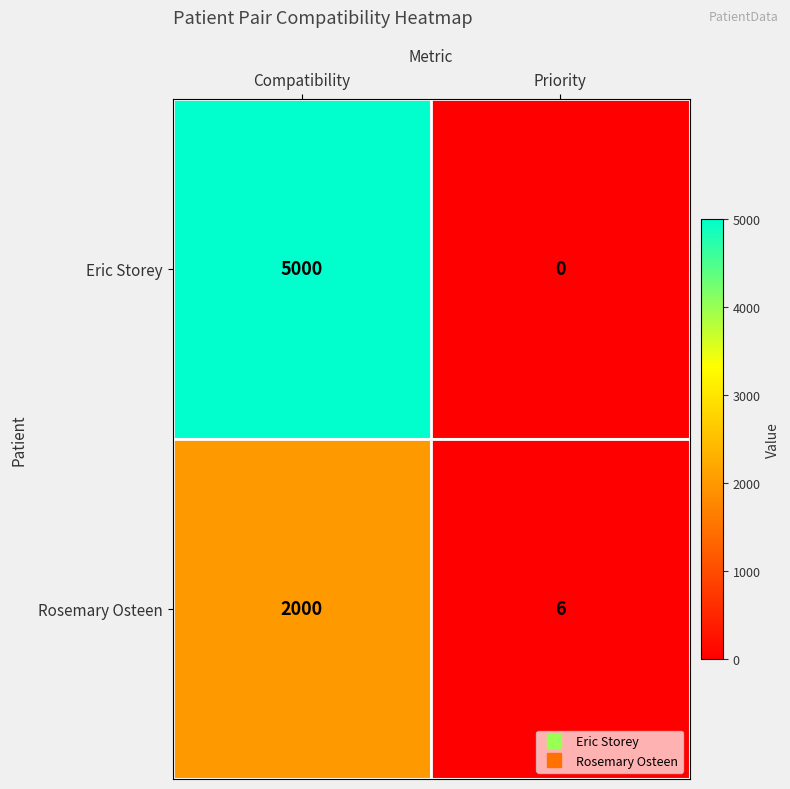

Which label corresponds to the largest value in the chart?

Compatibility